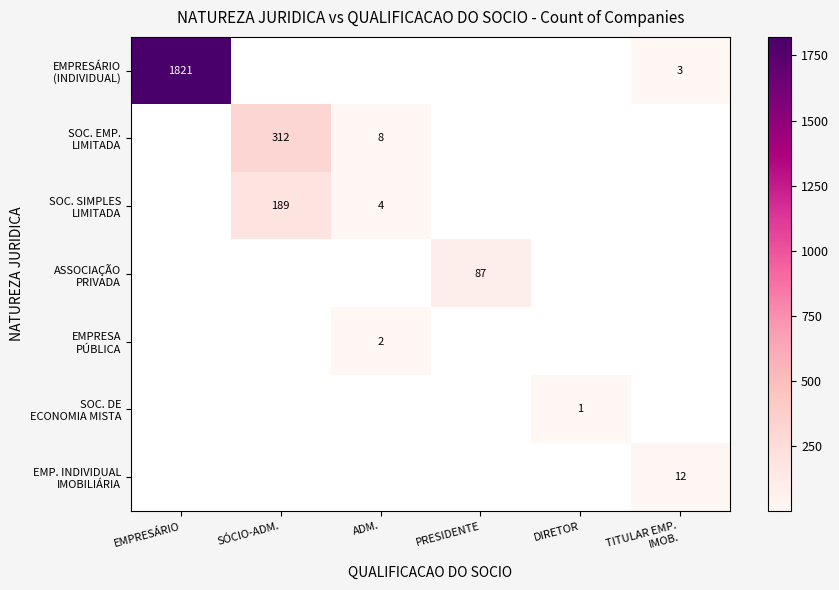

How many positive values does the EMPRESA PÚBLICA series have?

1